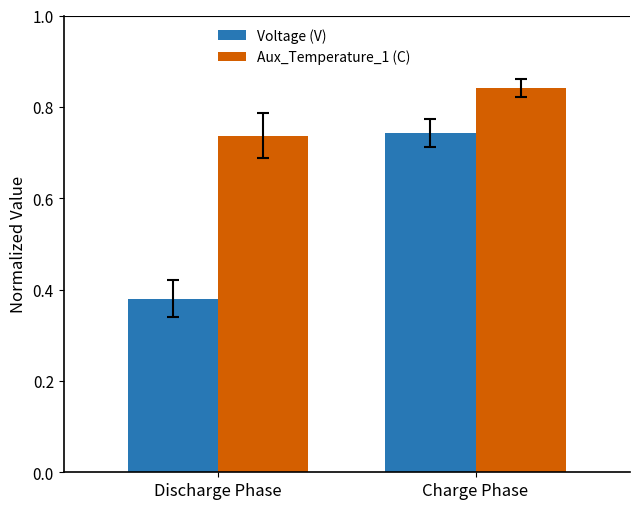

Which series has the widest spread of values?

Voltage (V)